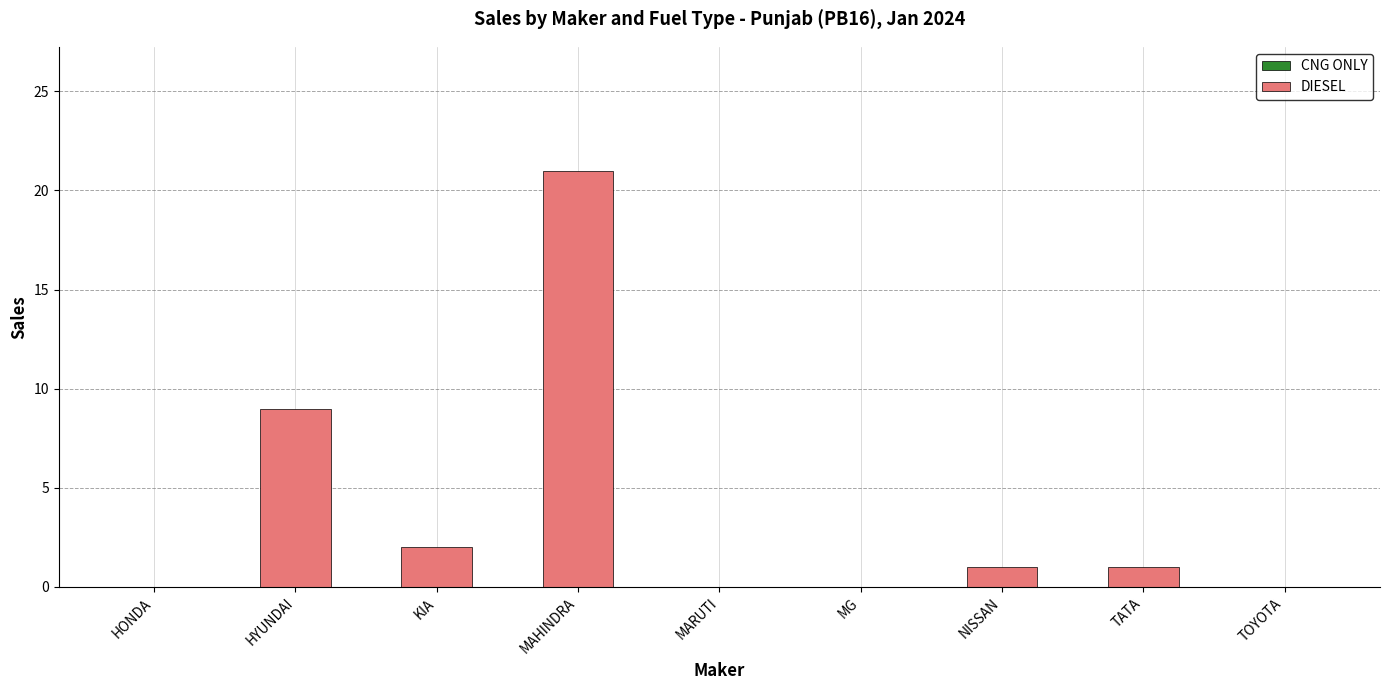

What is the sum of all values?

34